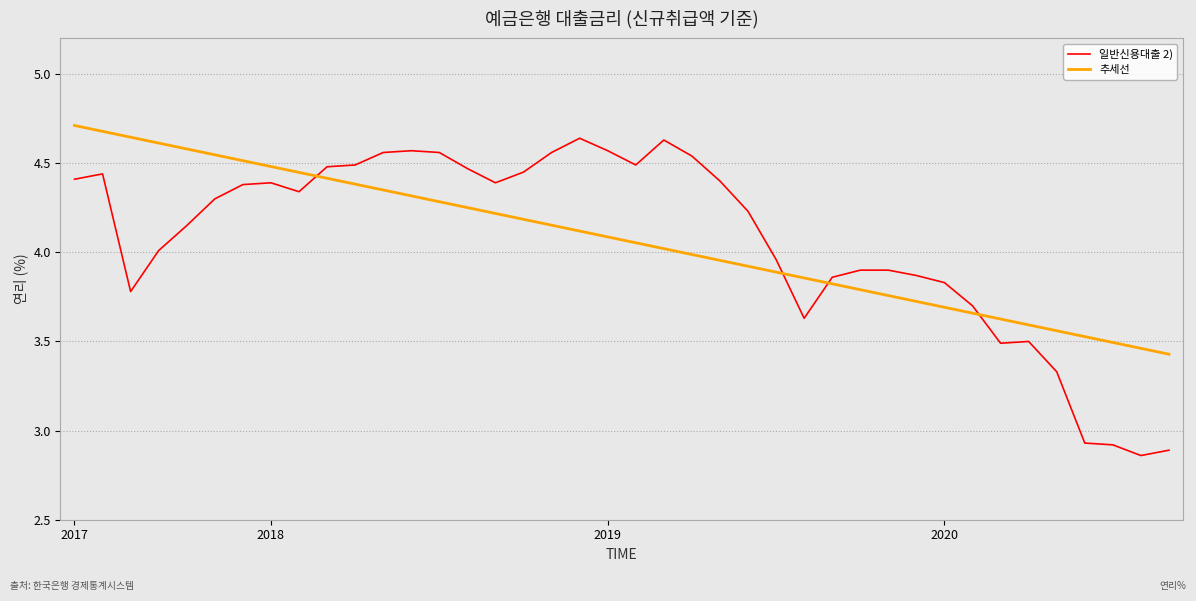

What is the difference between the maximum and minimum values in the 추세선 series?

1.3